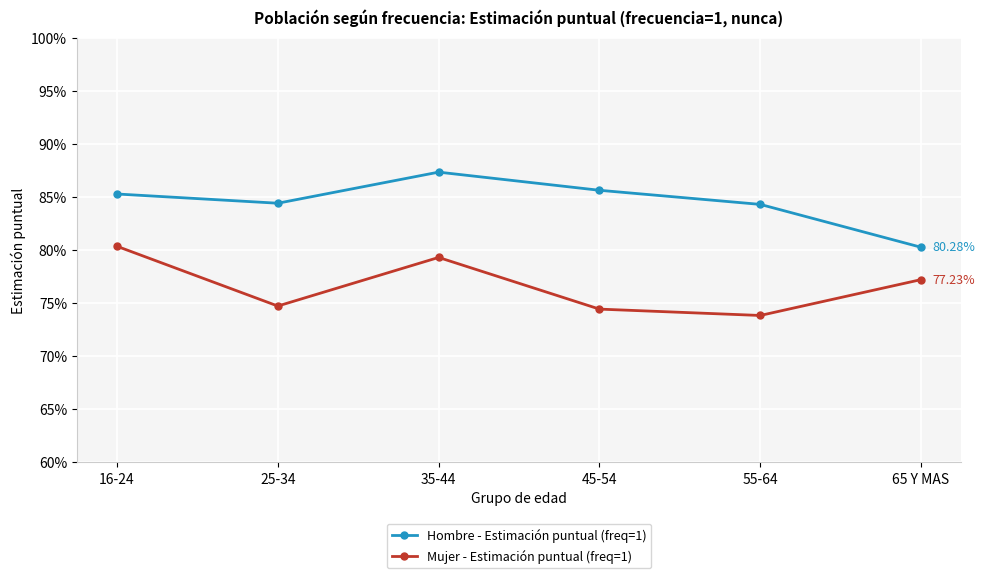

True or false: Hombre - Estimación puntual (freq=1) and Mujer - Estimación puntual (freq=1) cross at least once.

False